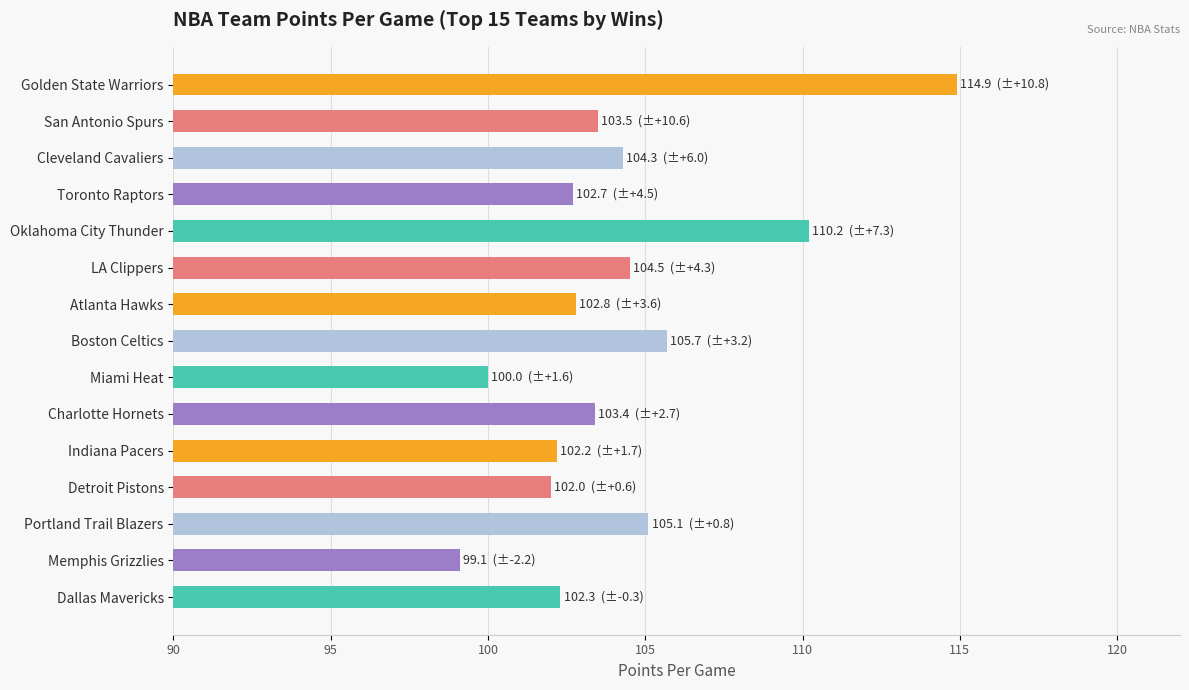

What value does the data have at Toronto Raptors?

102.7